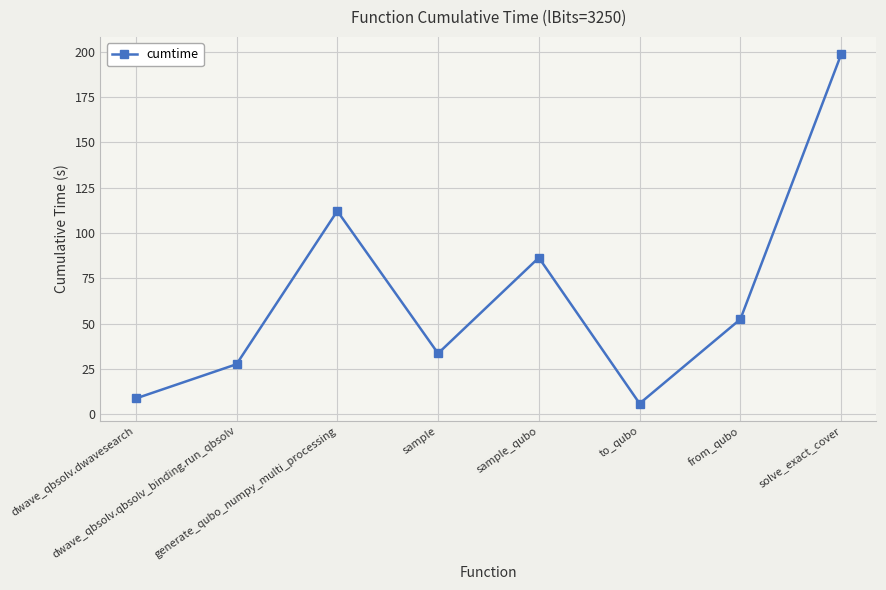

Reading left to right, extract all data points from this chart.

8.7	27.6	112.1	33.6	86.4	5.9	52.4	198.5